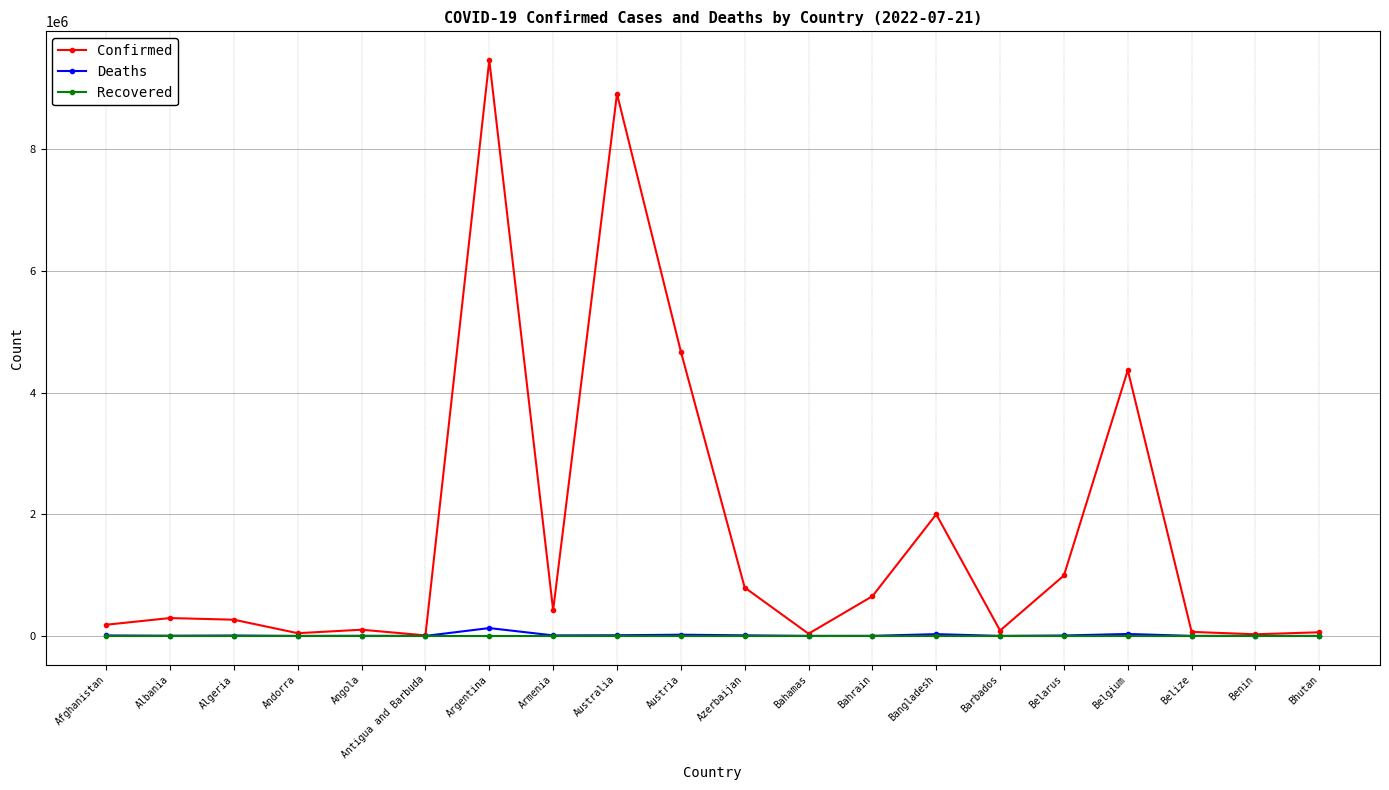

Is it true that Confirmed equals 293917 at Albania?

True